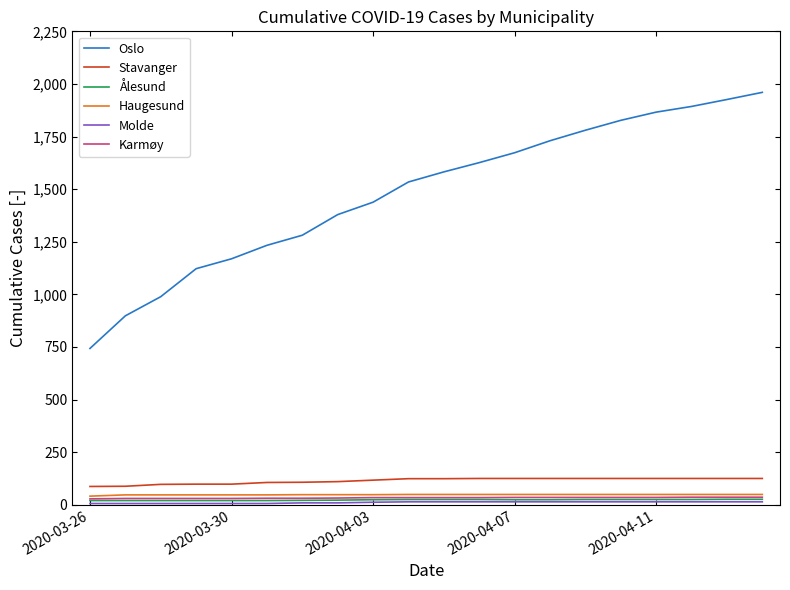

True or false: Stavanger and Ålesund cross at least once.

False